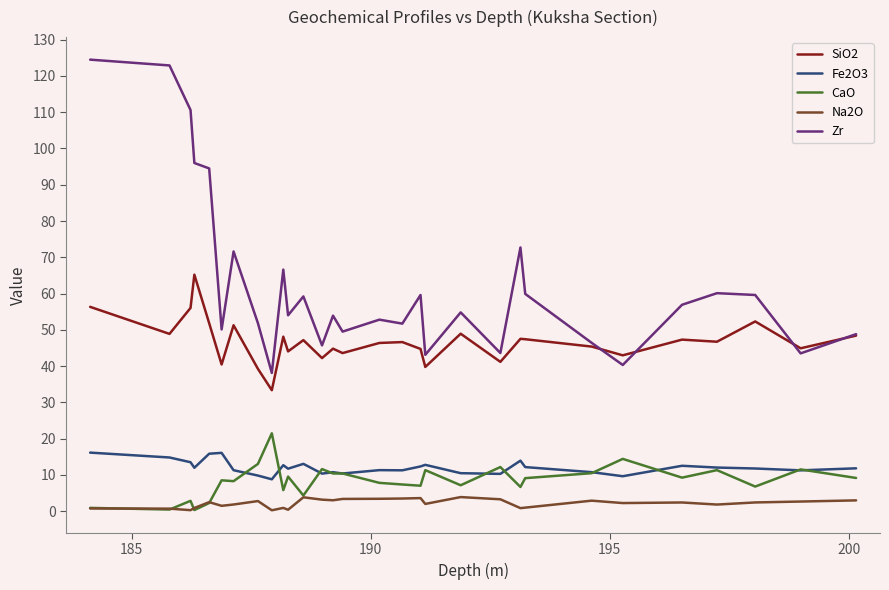

What is the smallest value displayed?

0.2